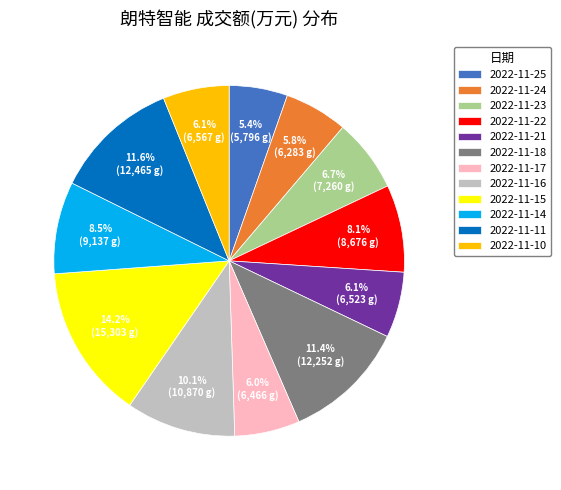

How much of the chart is everything except 2022-11-16?

89.9%